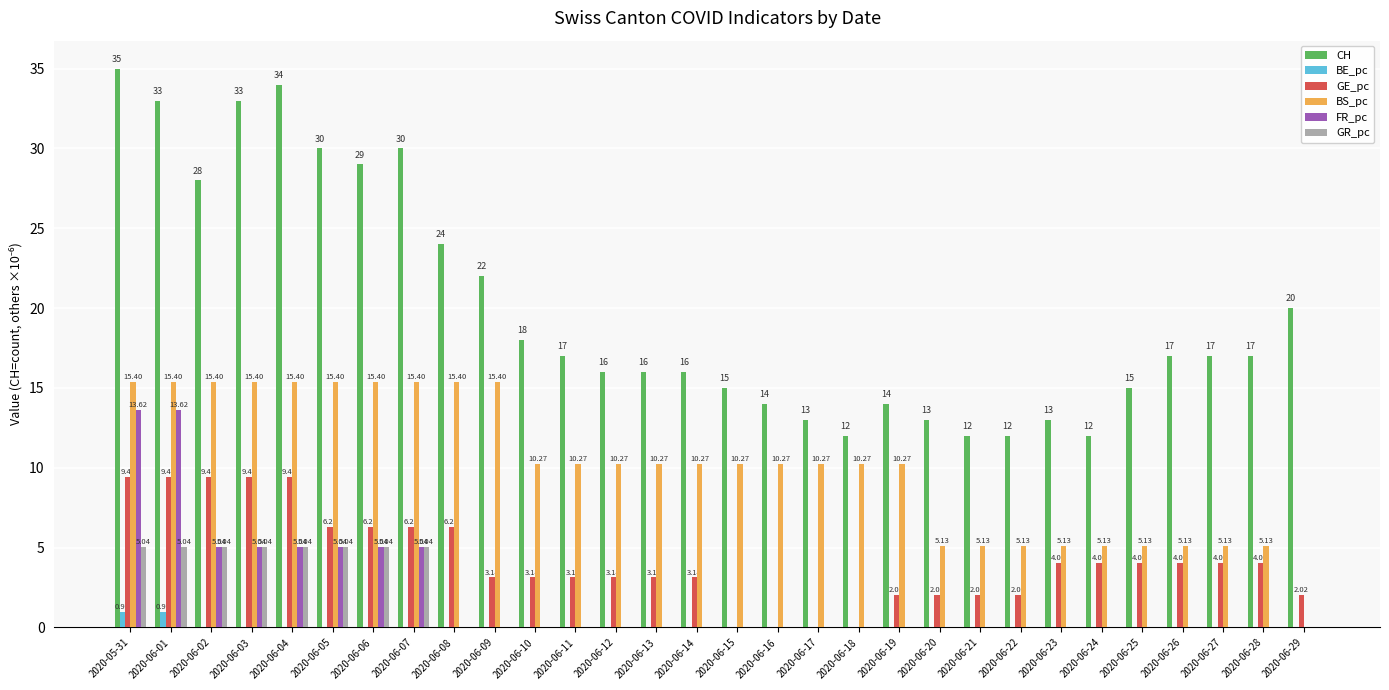

What is the total value across all series at 2020-05-31?

79.4